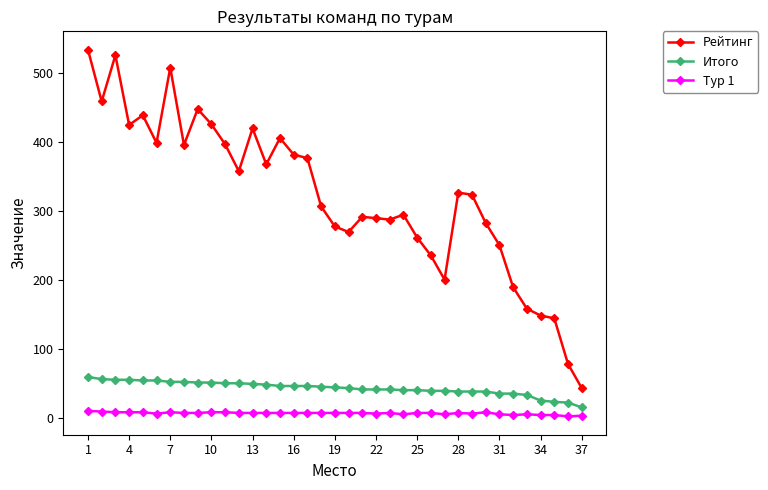

How many categories are shown in the chart?

37